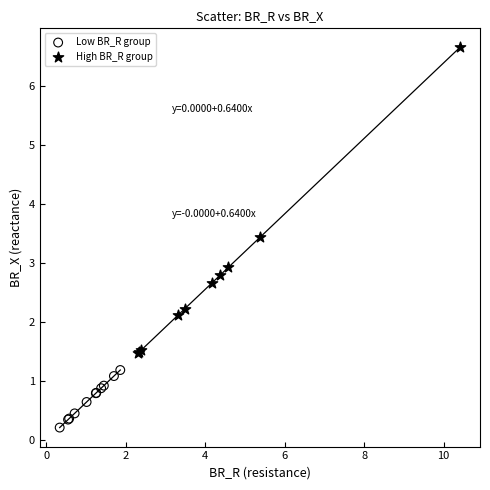

Which series has the largest Y range (max minus min)?

High BR_R group